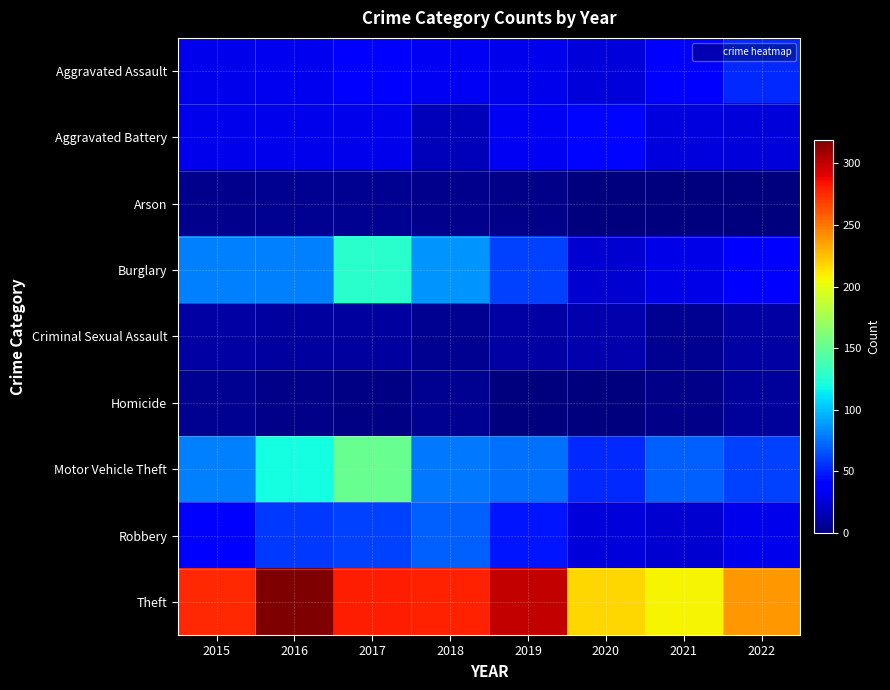

Which series changed the most between 2019 and 2020?

Theft